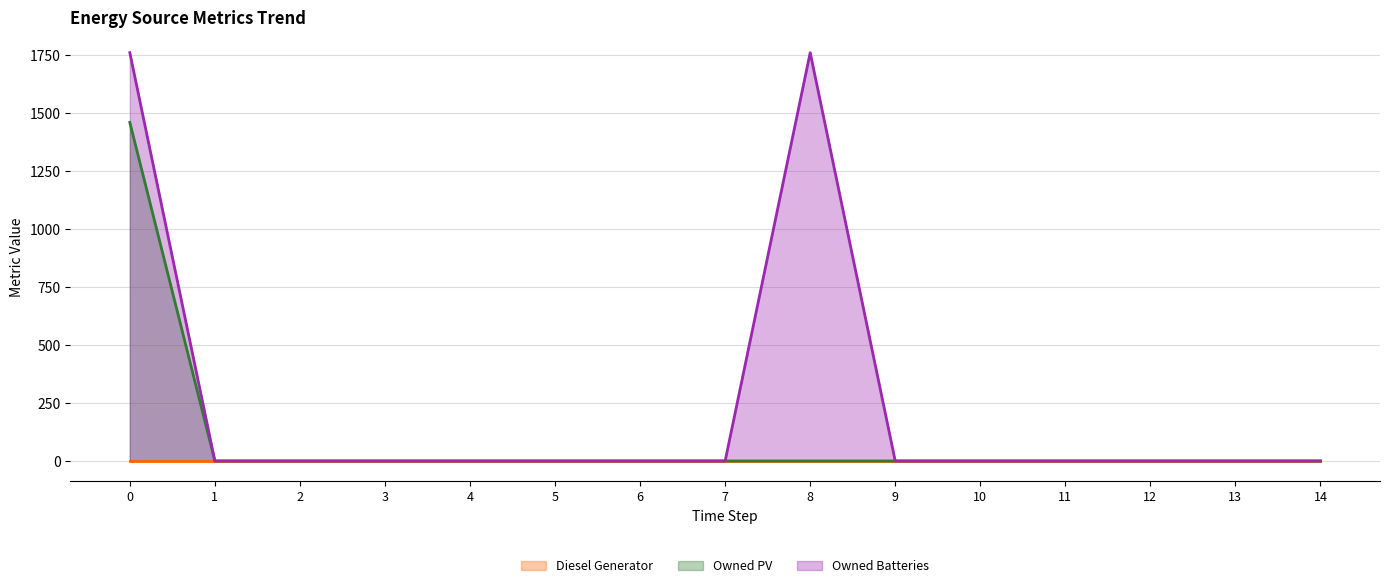

At how many categories does at least one series exceed 1095?

2